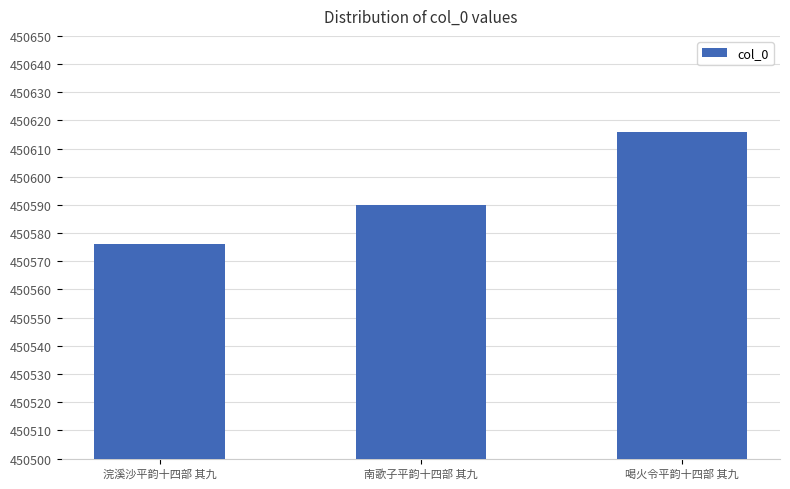

Reading left to right, extract all data points from this chart.

450576	450590	450616